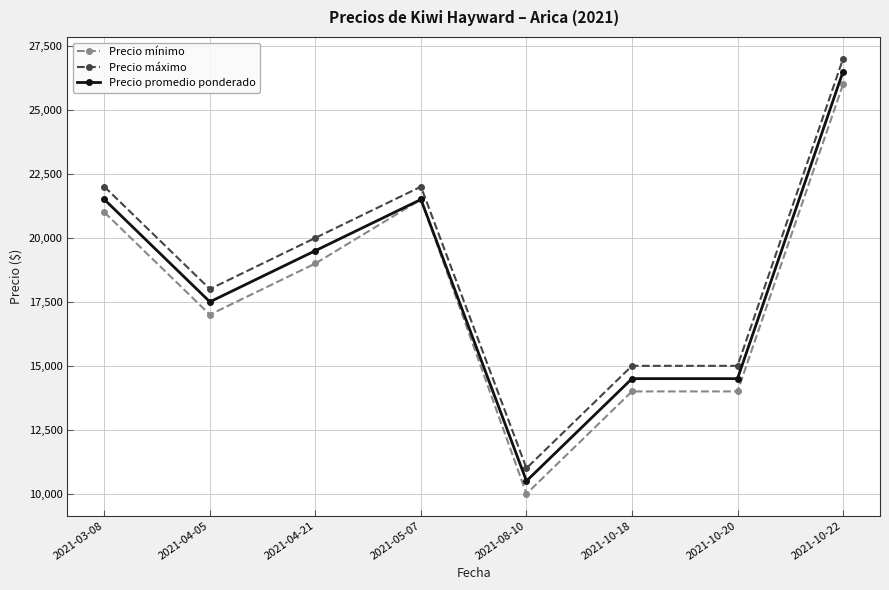

Reading left to right, what are all the values shown in this chart?

Precio mínimo: 21000	17000	19000	21500	10000	14000	14000	26000
Precio máximo: 22000	18000	20000	22000	11000	15000	15000	27000
Precio promedio ponderado: 21500	17500	19500	21500	10500	14500	14500	26500